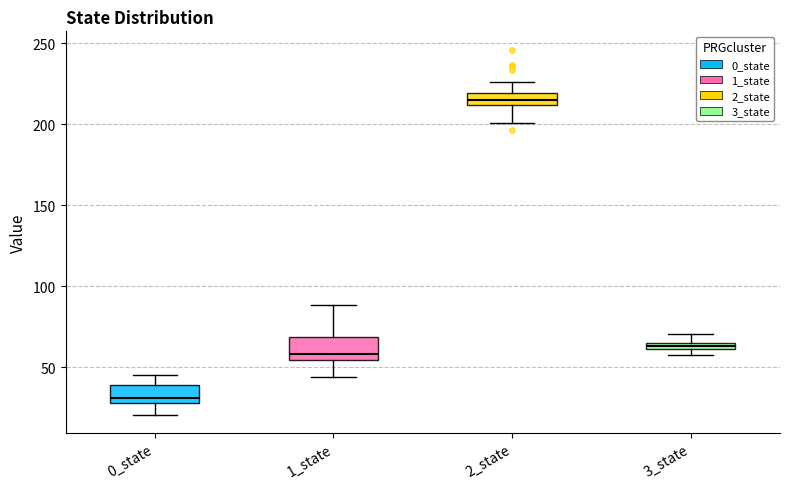

Where is the upper edge of the box for 2_state on the y-axis? The values are not printed on the chart, so give them approximately, as read against the axis.

220